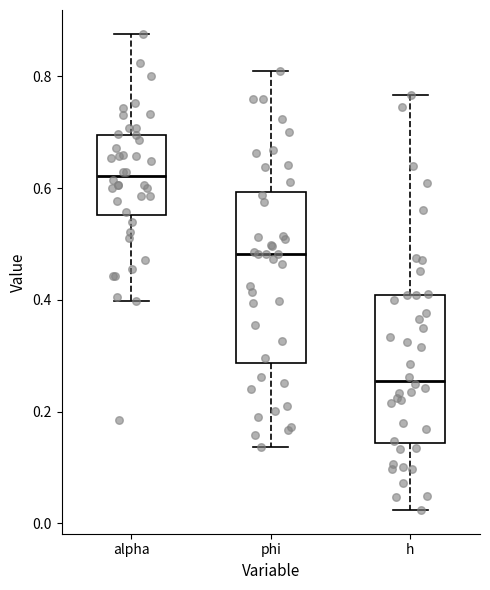

Which box is the tallest, from its lower edge to its upper edge?

phi